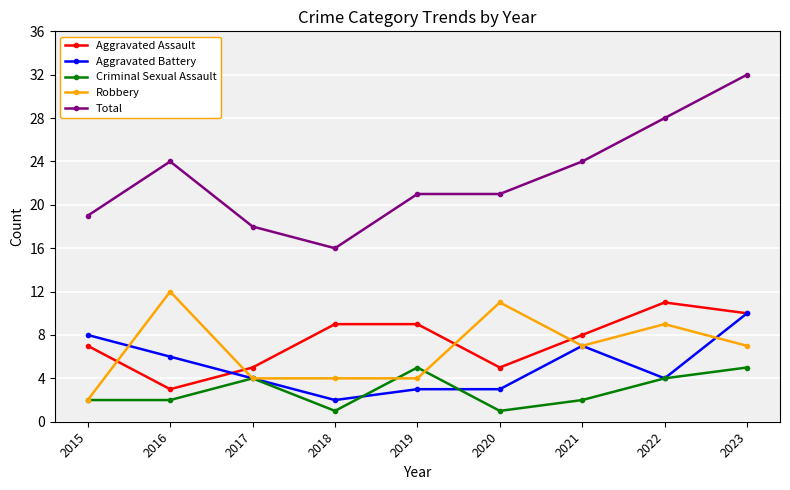

Between 2017 and 2020, which series saw the biggest shift?

Robbery